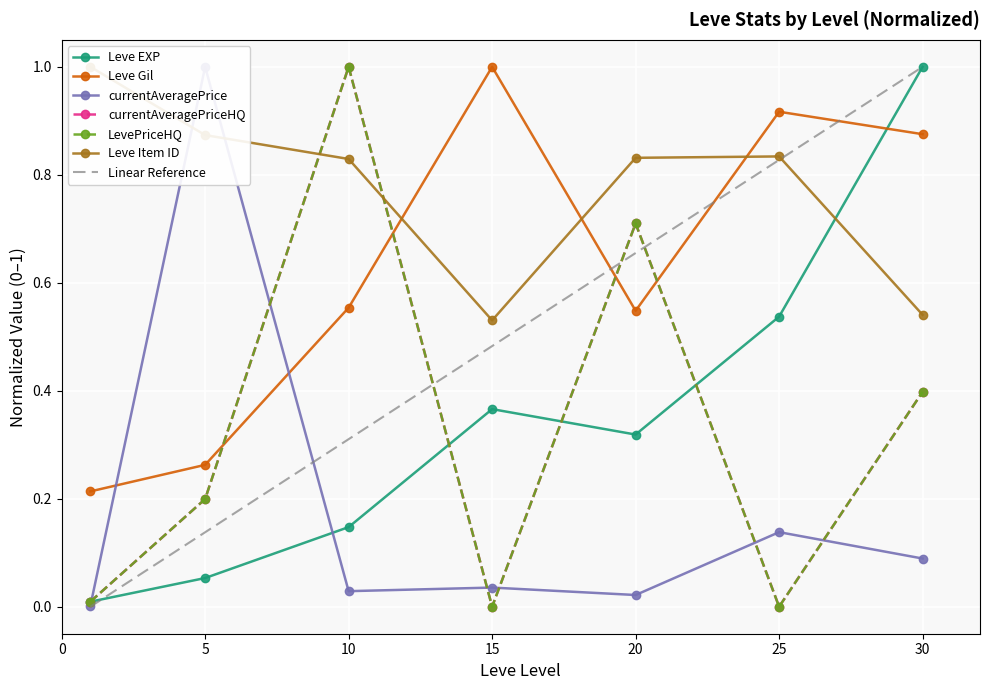

How many interior local peaks does the LevePriceHQ series have?

2